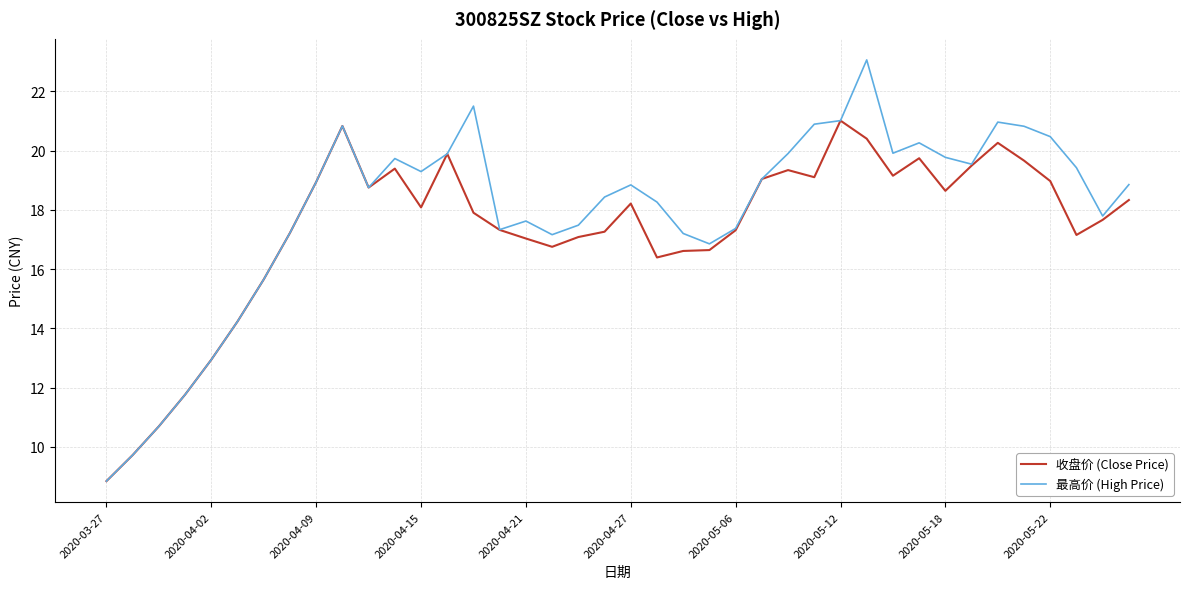

What is the smallest value displayed?

8.8